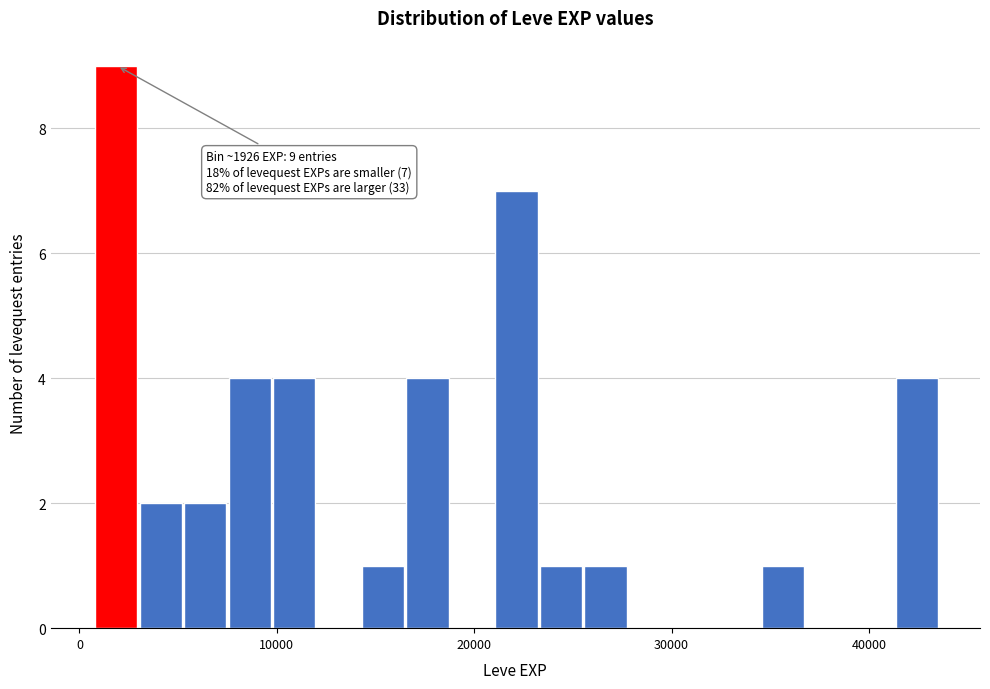

Around what value on the x-axis is the tallest bar? Give the approximate position of its centre, as read against the axis.

2000